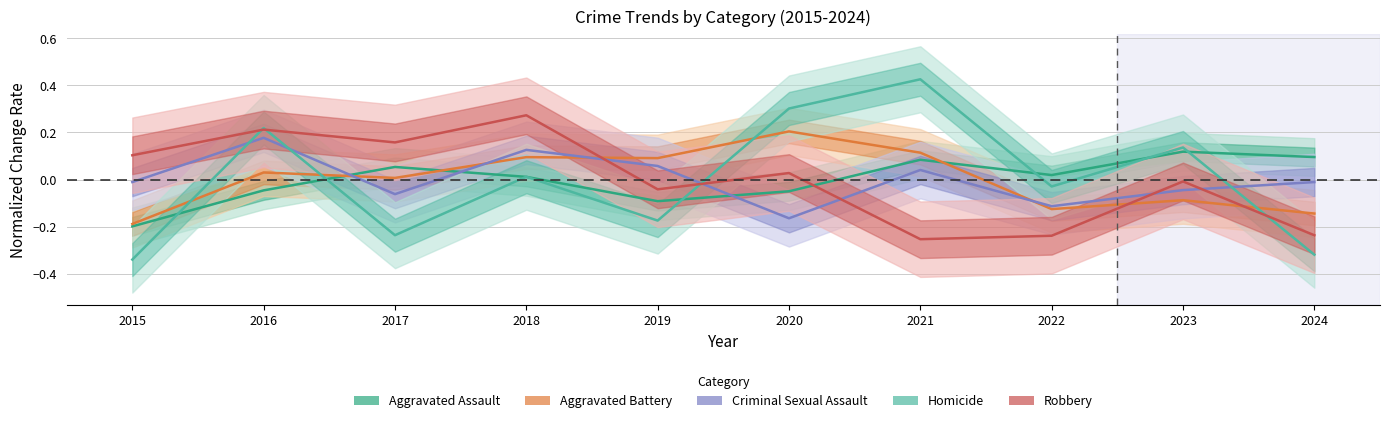

Where do Criminal Sexual Assault and Aggravated Battery first cross each other?

2016 and 2017